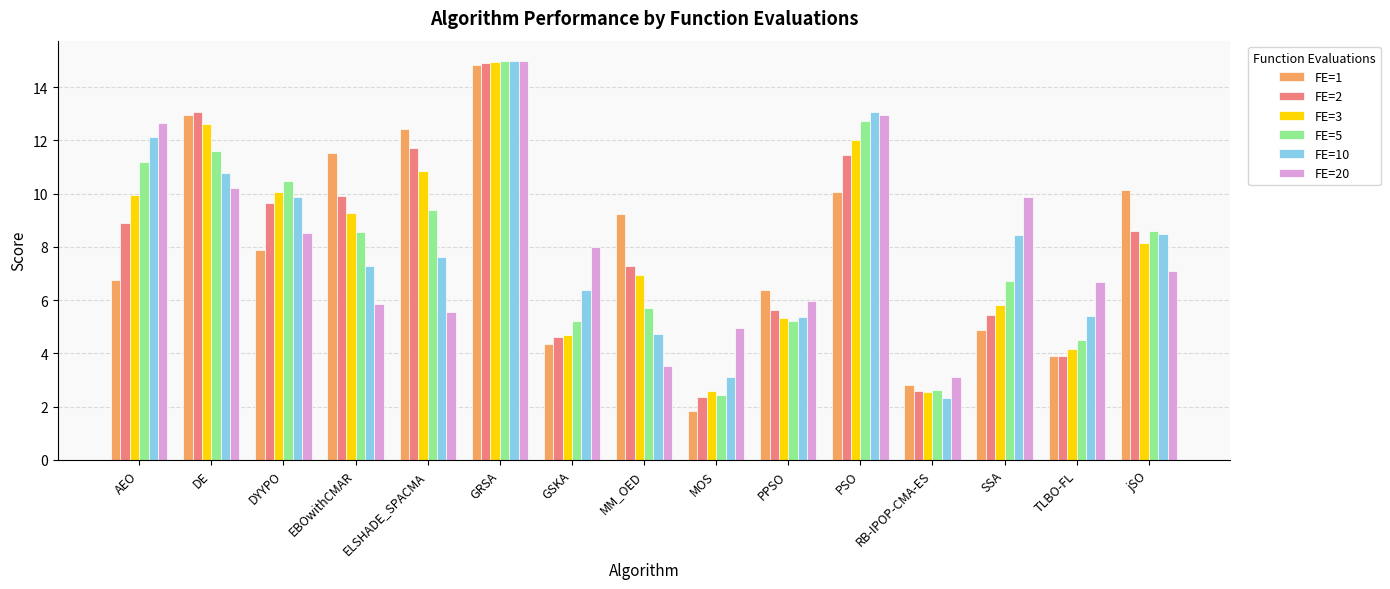

Which series changed the most between TLBO-FL and jSO?

FE=1